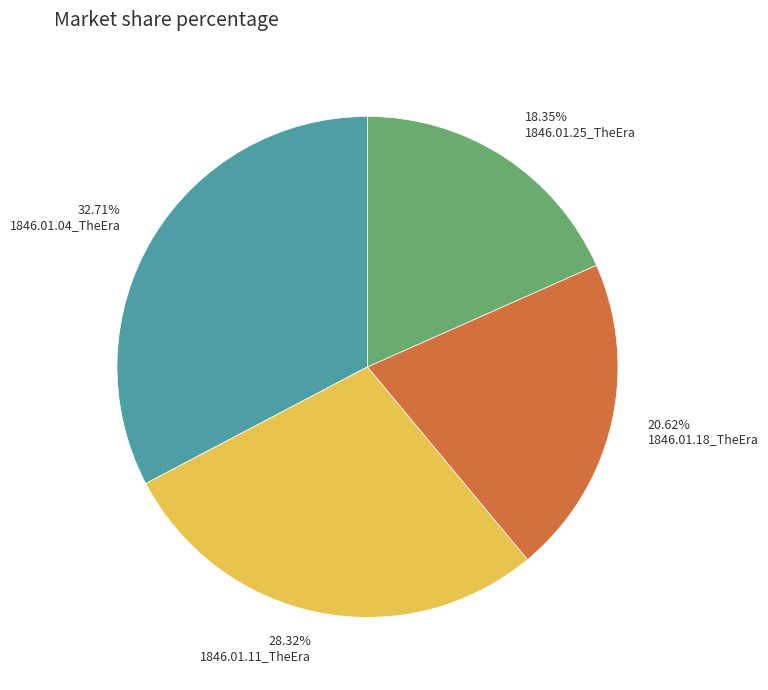

To the nearest percent, what is the difference between the largest and smallest slice percentages?

14%